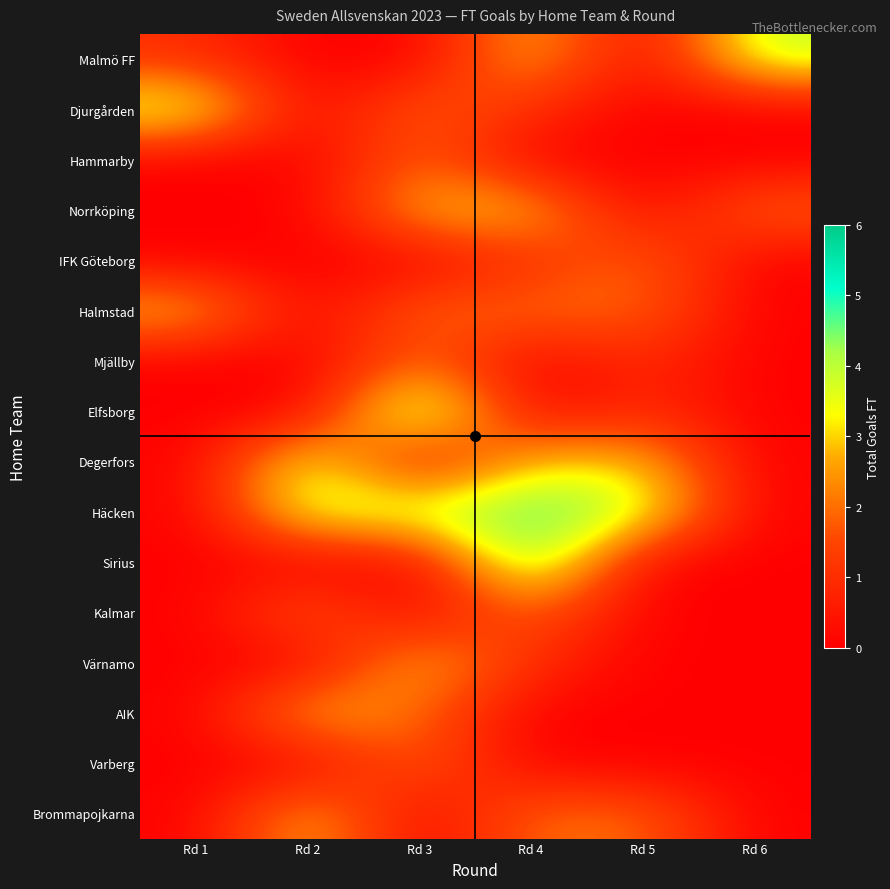

What is the total value across all series at Rd 3?

27